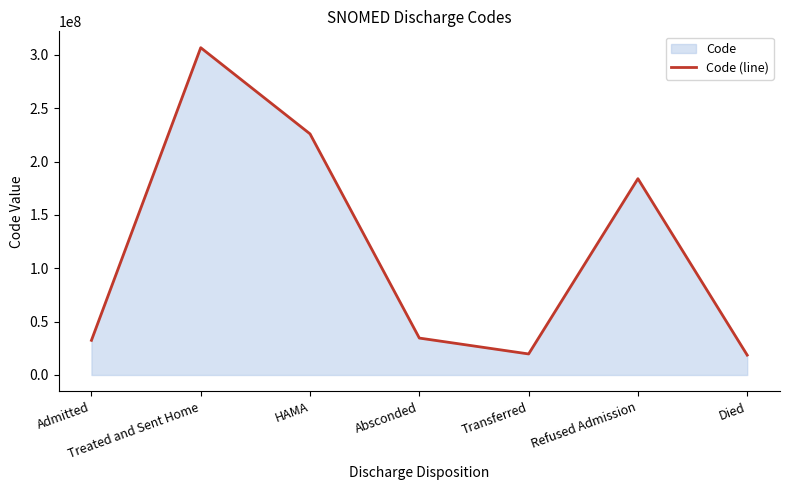

What is the value of the 3rd point from the left?

225928004